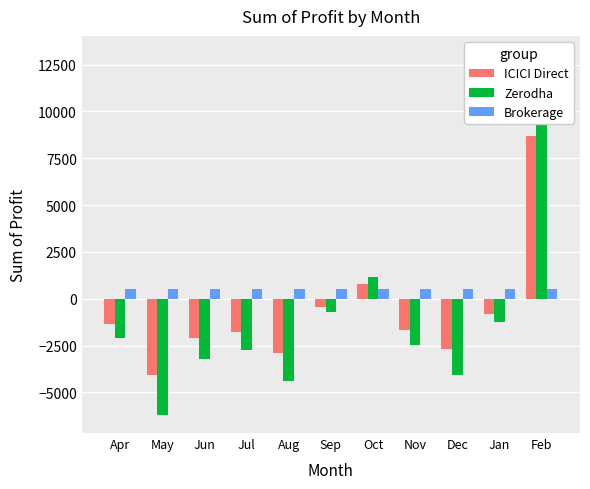

Reading left to right, extract all data points from this chart.

ICICI Direct: Apr=-1366.3	May=-4087.6	Jun=-2111.0	Jul=-1800.0	Aug=-2878.0	Sep=-457.6	Oct=778.4	Nov=-1643.5	Dec=-2673.1	Jan=-831.7	Feb=8712.0
Zerodha: Apr=-2073.7	May=-6203.9	Jun=-3204.0	Jul=-2732.0	Aug=-4368.0	Sep=-694.4	Oct=1167.6	Nov=-2494.4	Dec=-4056.9	Jan=-1262.3	Feb=13068.0
Brokerage: Apr=525.9	May=525.9	Jun=525.9	Jul=525.9	Aug=525.9	Sep=525.9	Oct=525.9	Nov=525.9	Dec=525.9	Jan=525.9	Feb=525.9